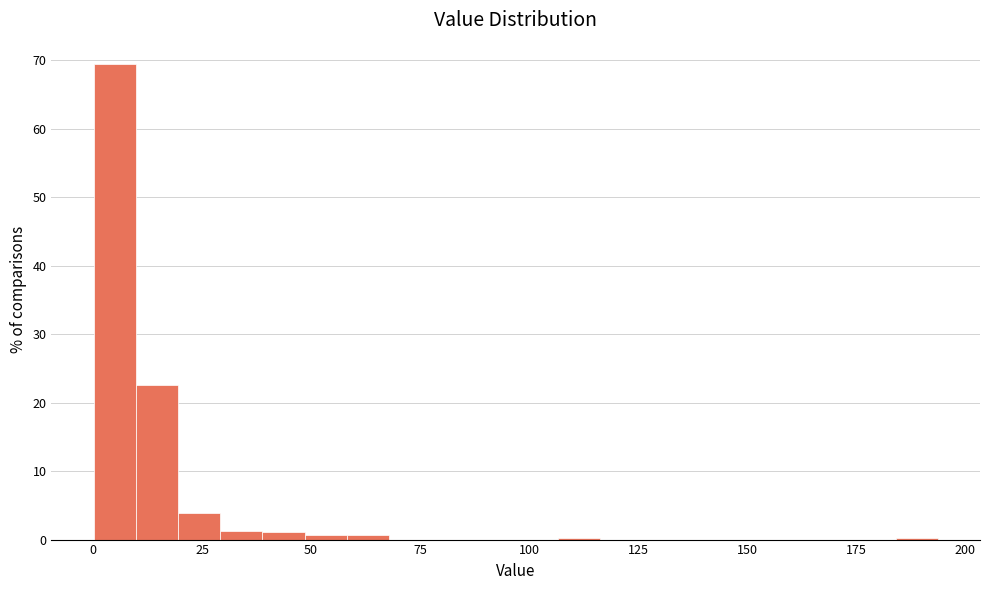

Read against the x-axis, roughly where is the centre of the tallest bar?

5